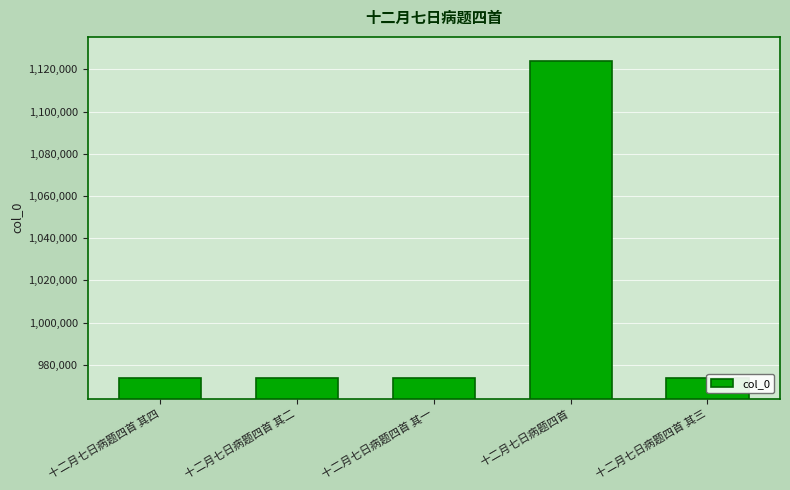

True or false: the data shows 452389 at 十二月七日病题四首 其一.

False